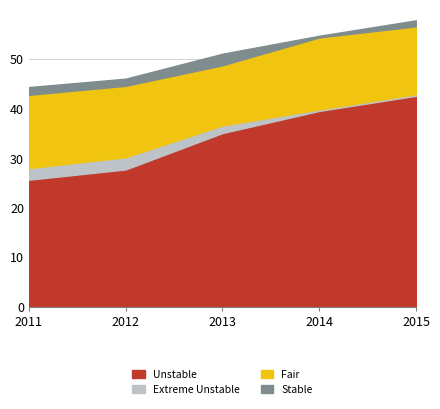

The value of Unstable at 2015 is 42627789. True or false?

True